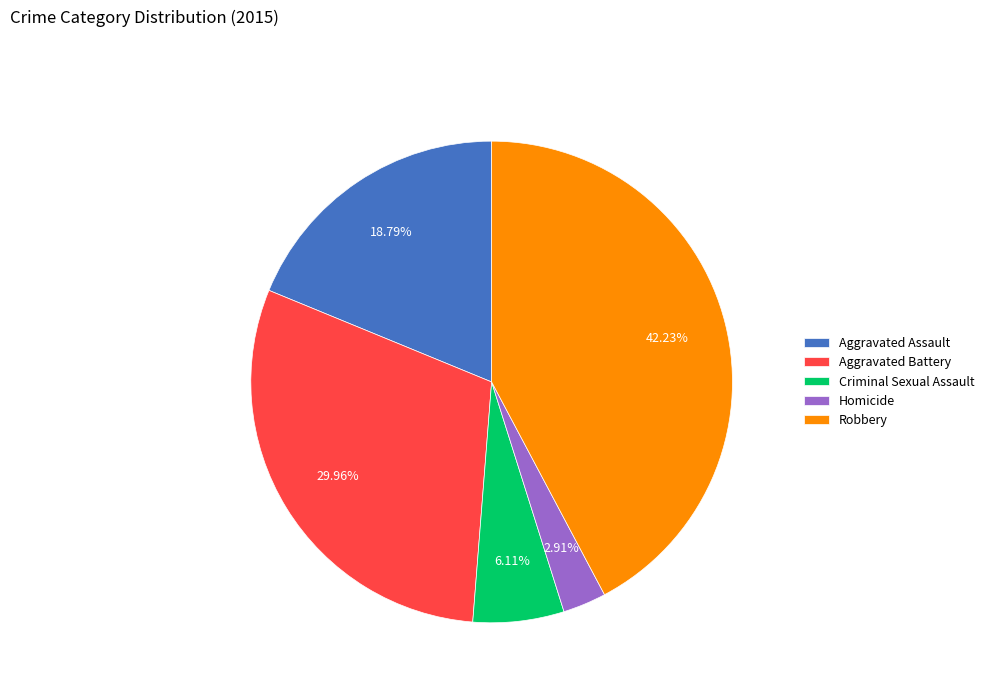

Which has a higher value, Robbery or Homicide?

Robbery